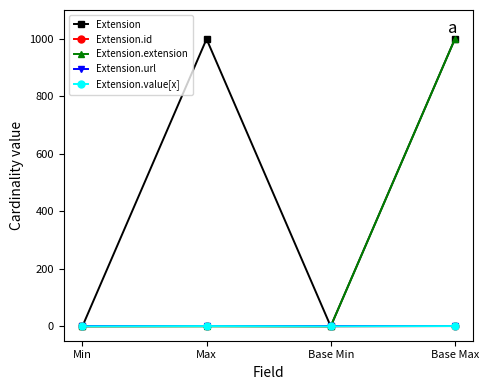

Does the chart have visible grid lines?

No